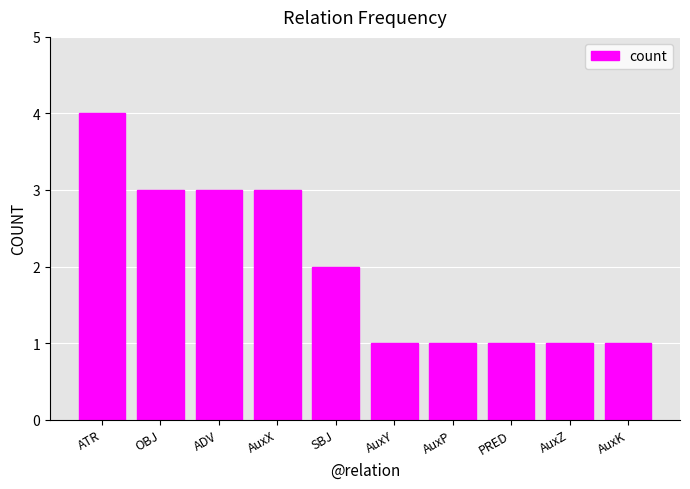

What is the label of the 10th bar from the left?

AuxK